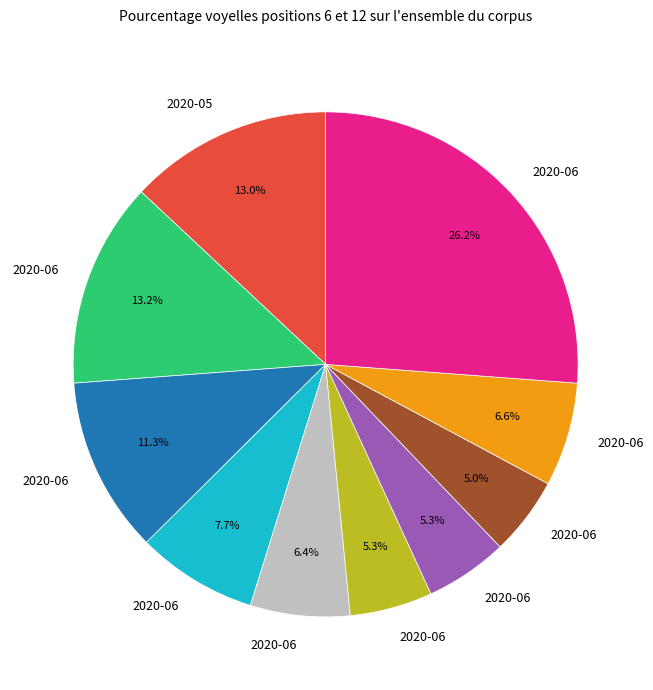

Count the number of slices in the pie.

10